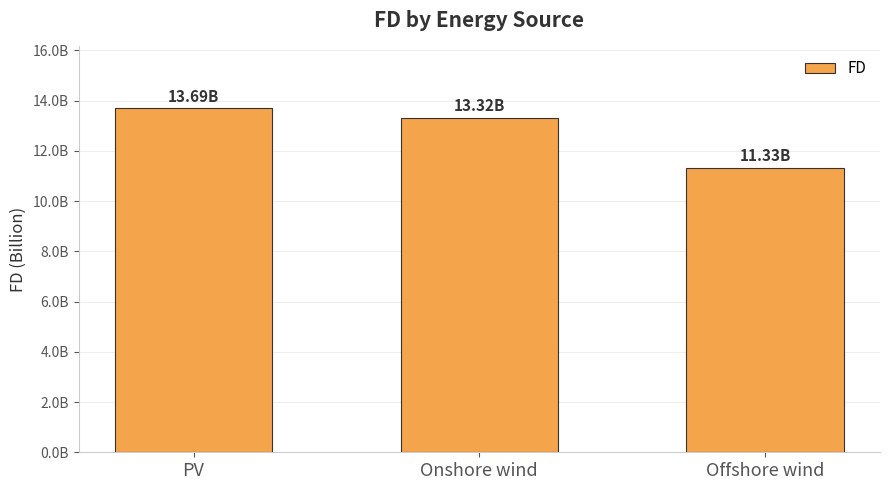

Rank the categories by value from highest to lowest.

PV, Onshore wind, Offshore wind